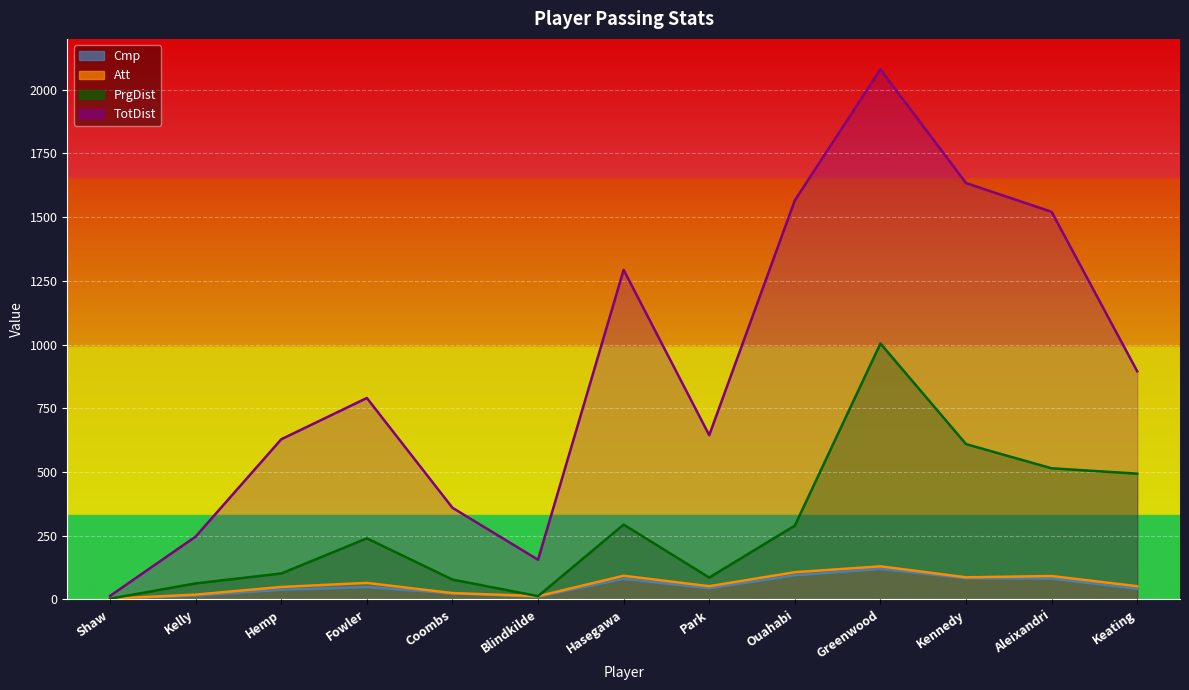

Reading right to left, extract all data points from this chart.

Cmp: Keating=41	Aleixandri=81	Kennedy=82	Greenwood=119	Ouahabi=94	Park=43	Hasegawa=80	Blindkilde=10	Coombs=23	Fowler=48	Hemp=37	Kelly=14	Shaw=1
Att: Keating=51	Aleixandri=91	Kennedy=86	Greenwood=129	Ouahabi=106	Park=51	Hasegawa=92	Blindkilde=12	Coombs=24	Fowler=64	Hemp=48	Kelly=18	Shaw=2
TotDist: Keating=895	Aleixandri=1521	Kennedy=1634	Greenwood=2080	Ouahabi=1566	Park=644	Hasegawa=1293	Blindkilde=155	Coombs=359	Fowler=790	Hemp=628	Kelly=246	Shaw=13
PrgDist: Keating=493	Aleixandri=514	Kennedy=609	Greenwood=1004	Ouahabi=289	Park=85	Hasegawa=293	Blindkilde=12	Coombs=77	Fowler=239	Hemp=101	Kelly=62	Shaw=2